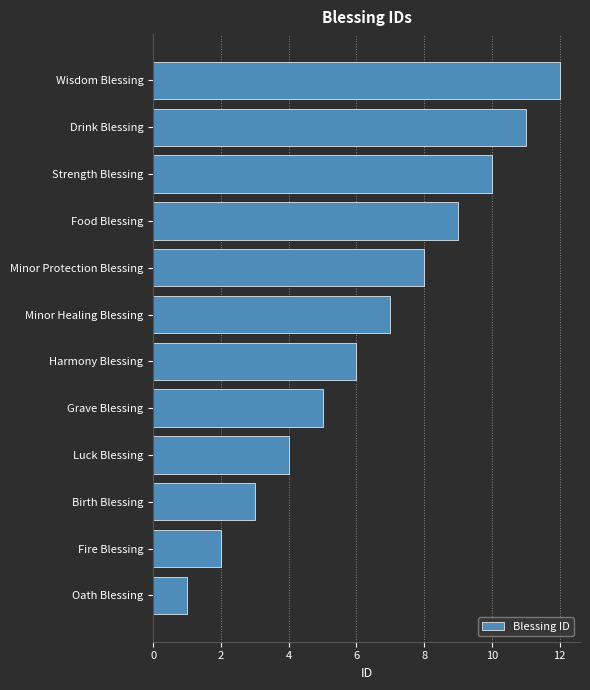

At which category does the chart reach its minimum across all series?

Oath Blessing